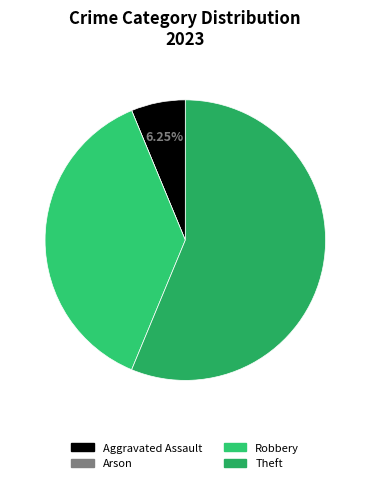

What is the largest slice in the pie chart?

Theft